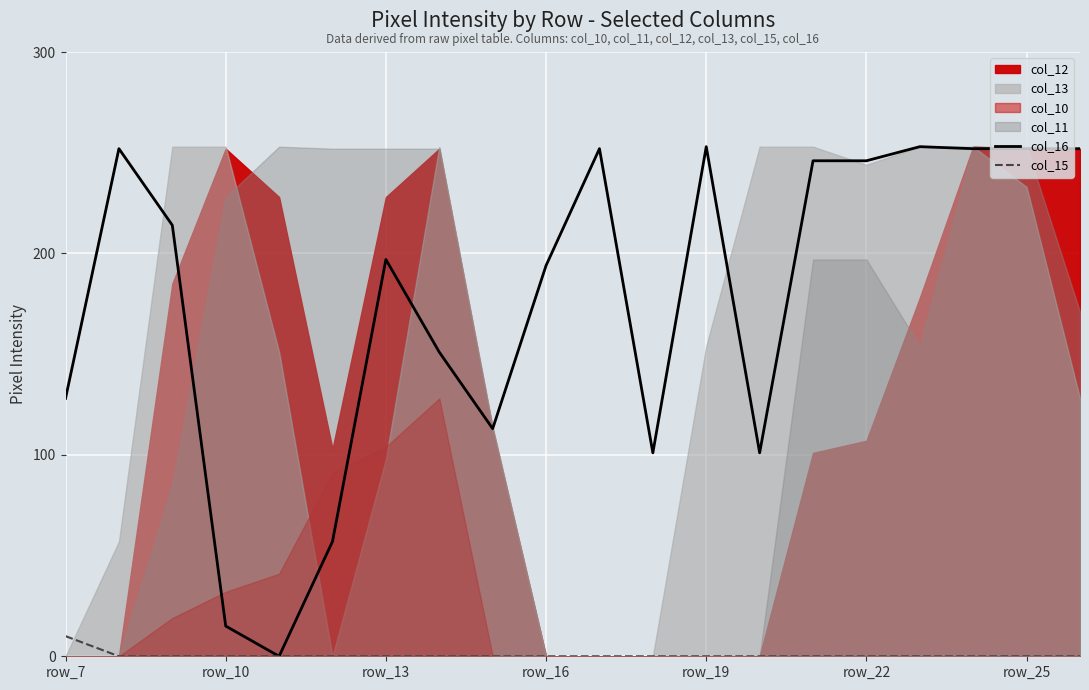

Which has a higher value, 14 or row_22?

14